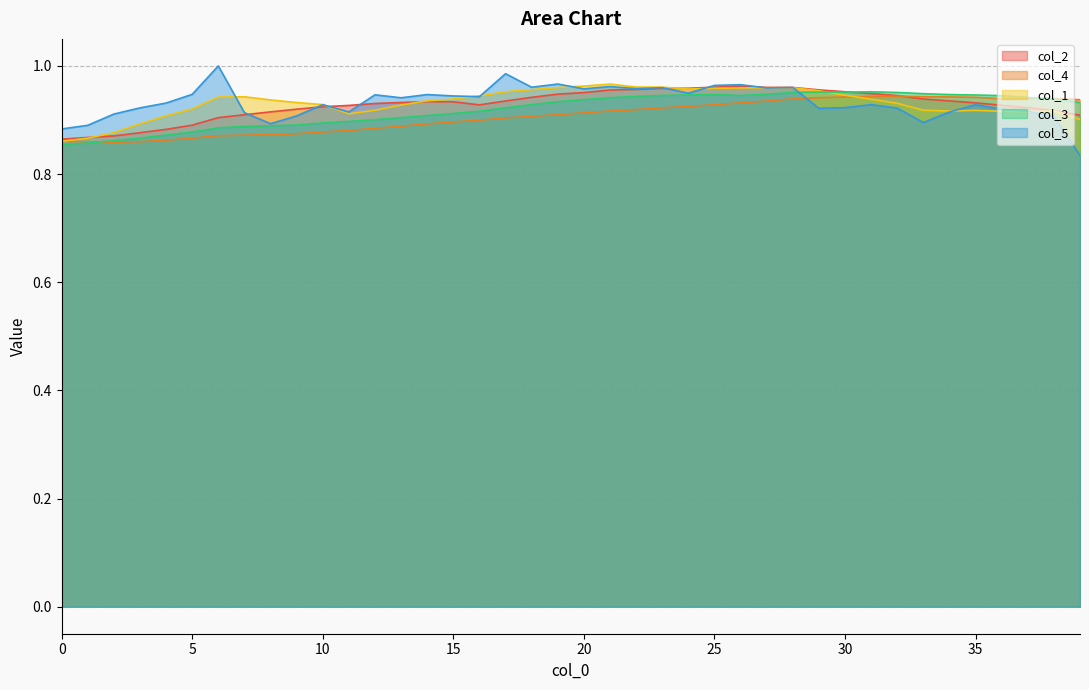

Rank the series at 34 from highest to lowest value.

col_3, col_4, col_2, col_1, col_5